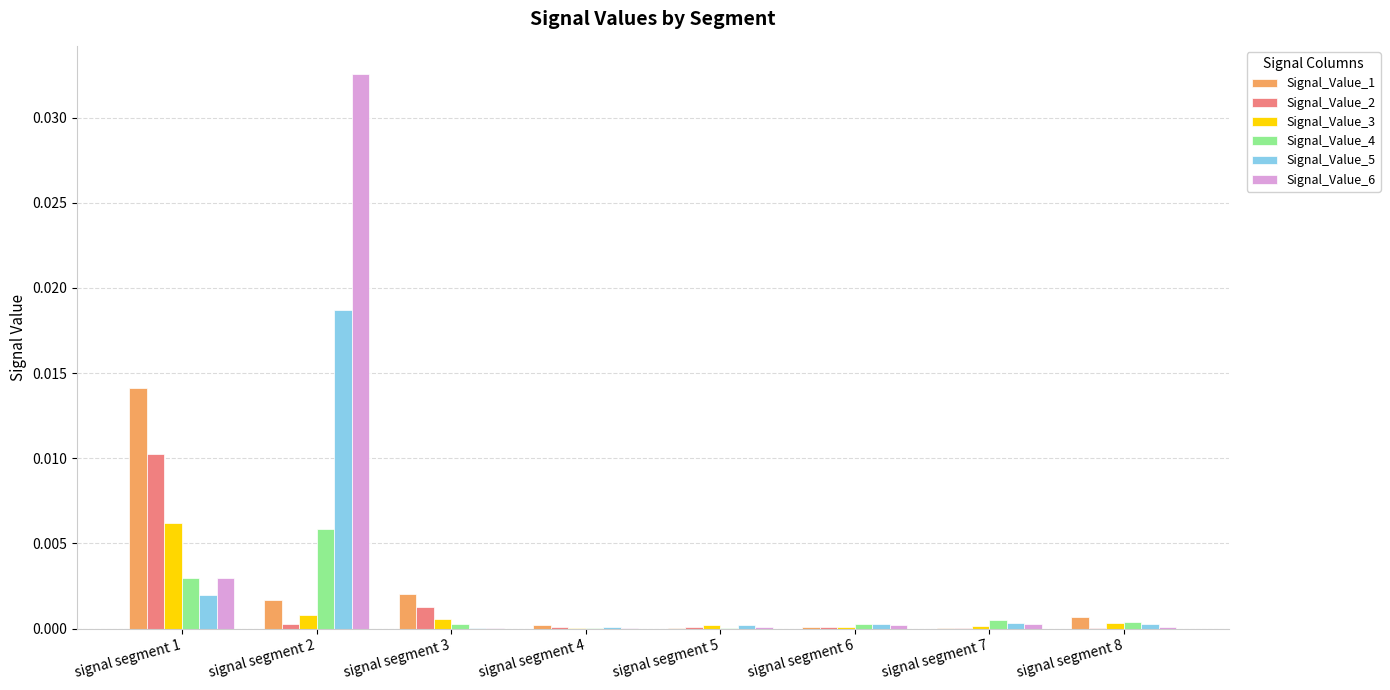

The Signal_Value_3 series shows 0.0 at signal segment 3. True or false?

True